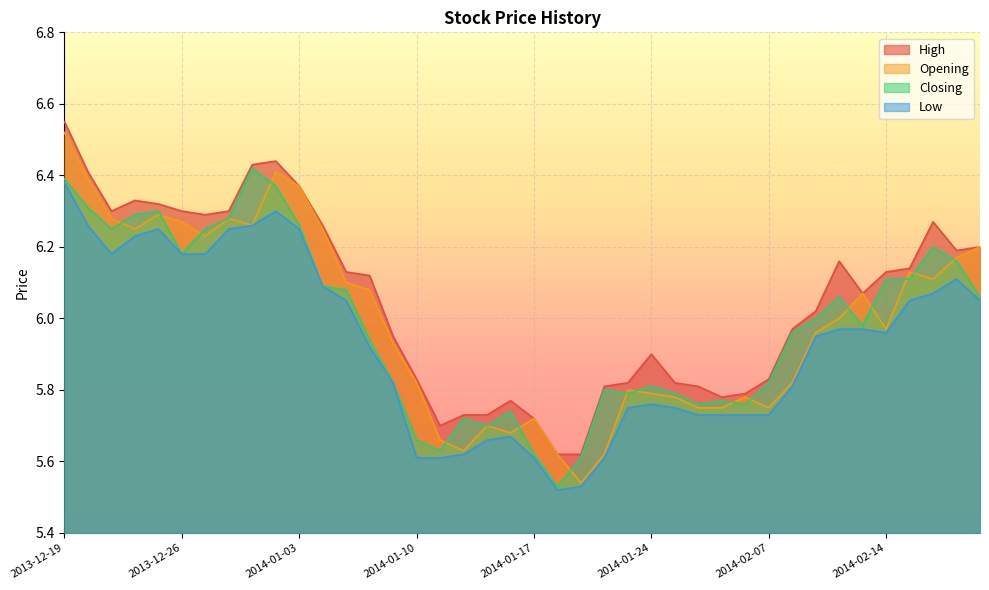

What is the sum of all Opening values?

239.7